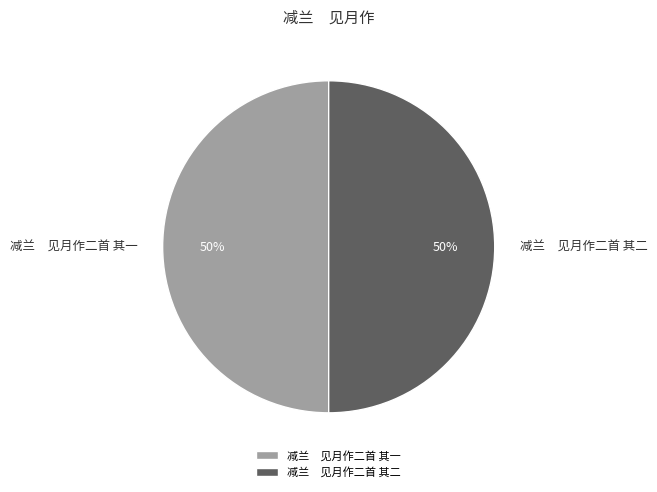

Combined, do 减兰 见月作二首 其二 and 减兰 见月作二首 其一 account for over 50%?

Yes